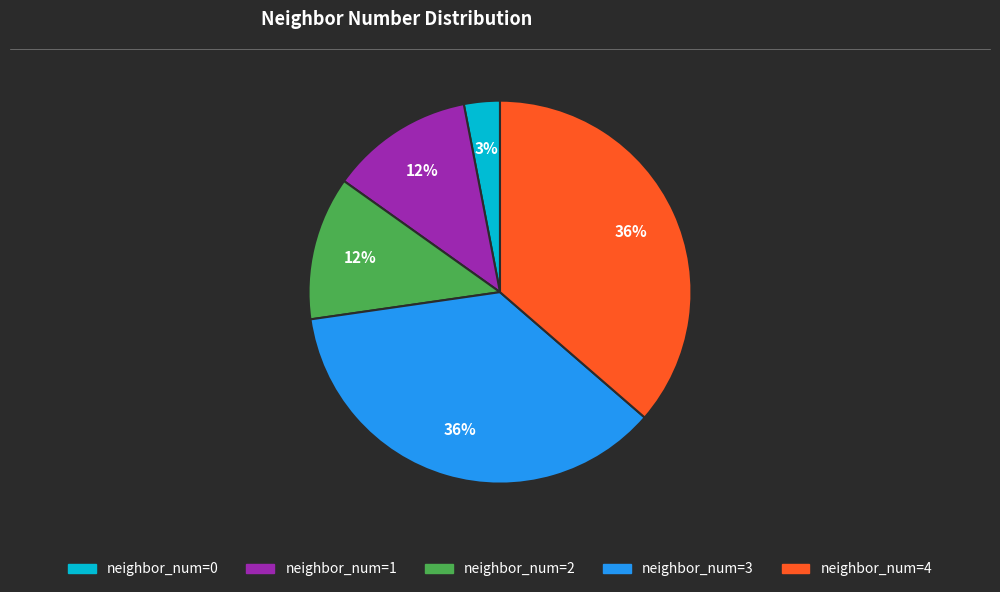

How many slices are in this pie chart?

5